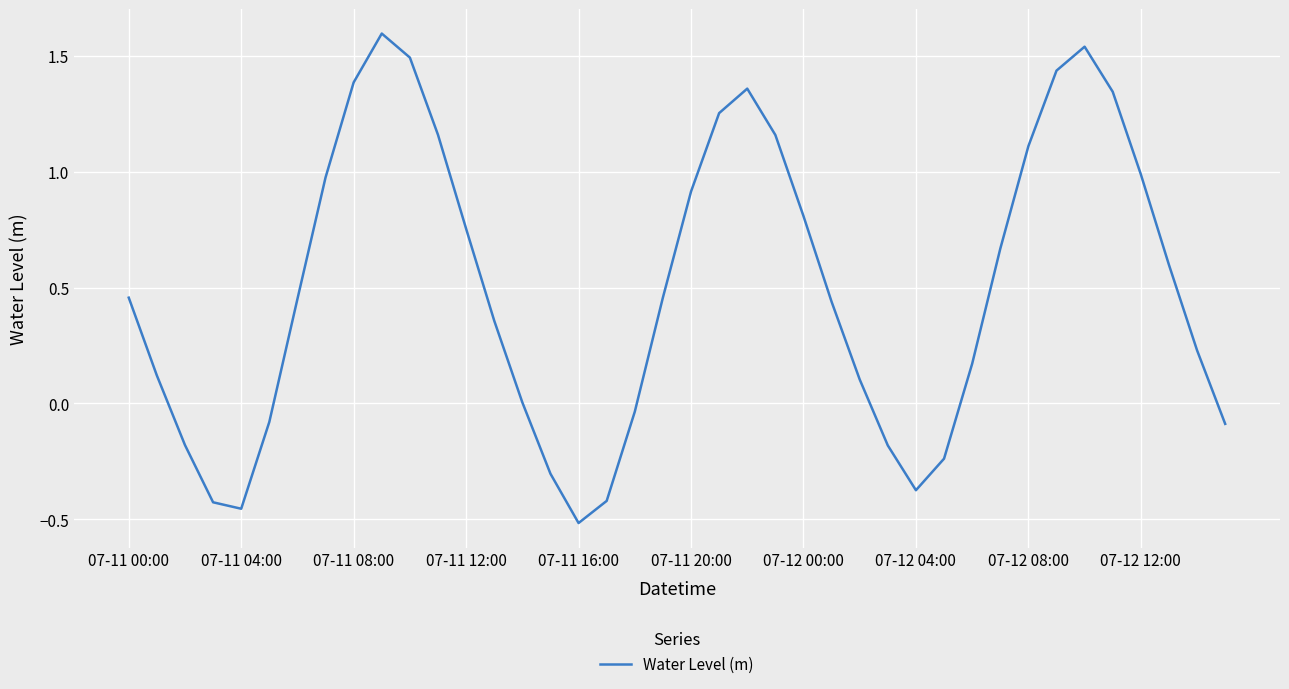

What is the greatest value displayed?

1.6